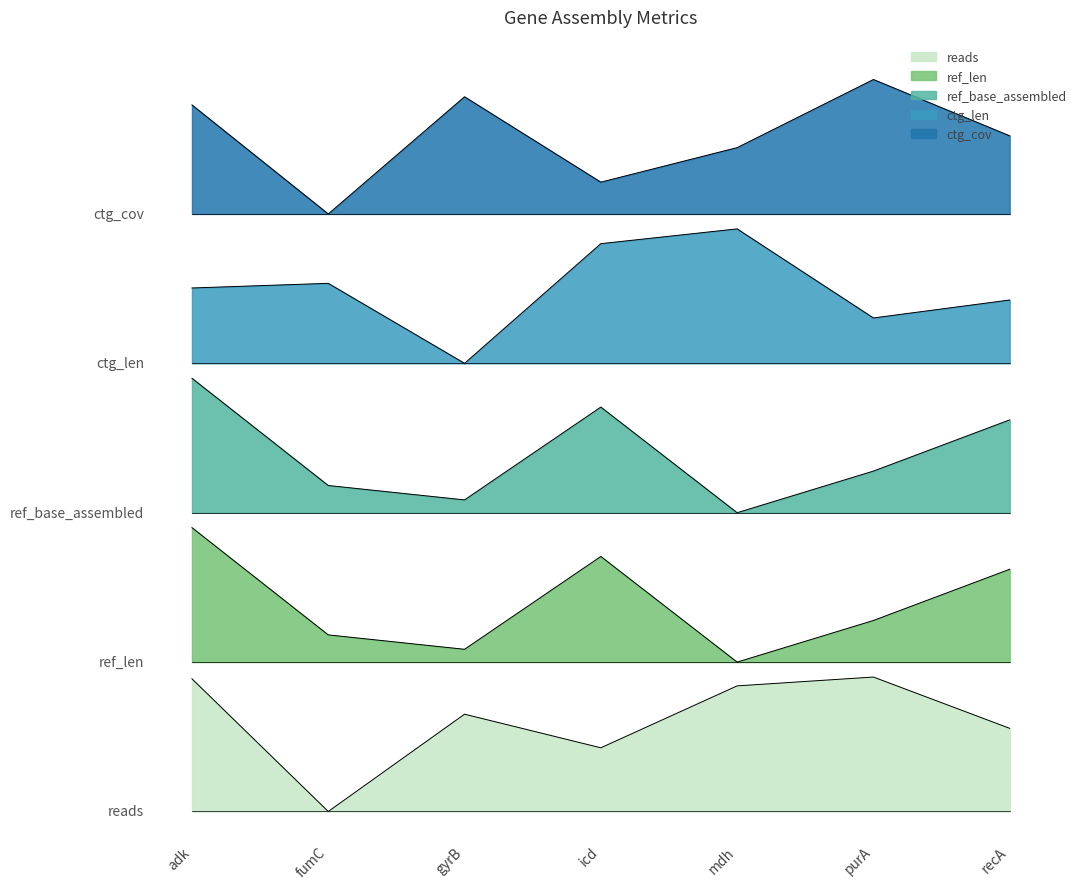

At which label does reads reach its peak?

purA